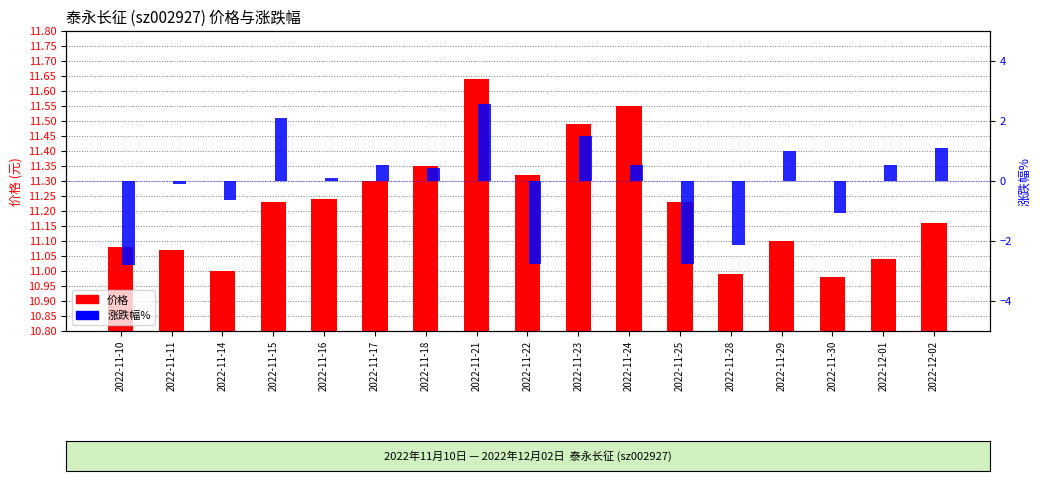

How many negative values does the 涨跌幅% series have?

7